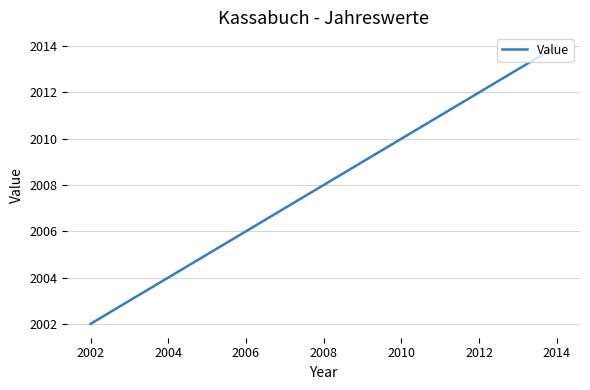

What is the maximum value shown in the chart?

2014